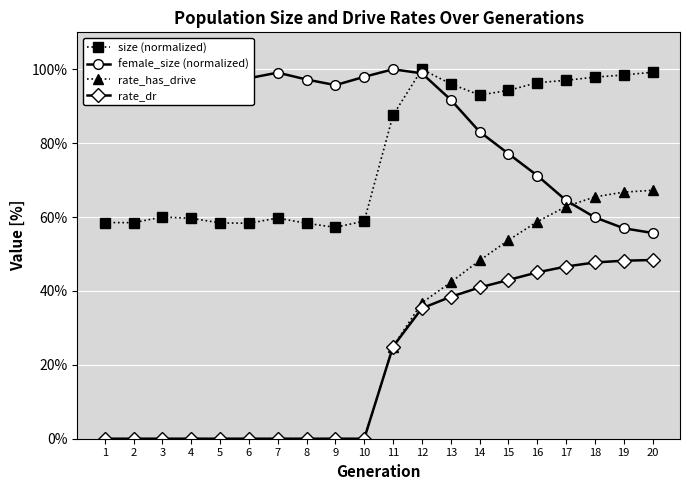

Is this an area chart (filled region under the line)?

No